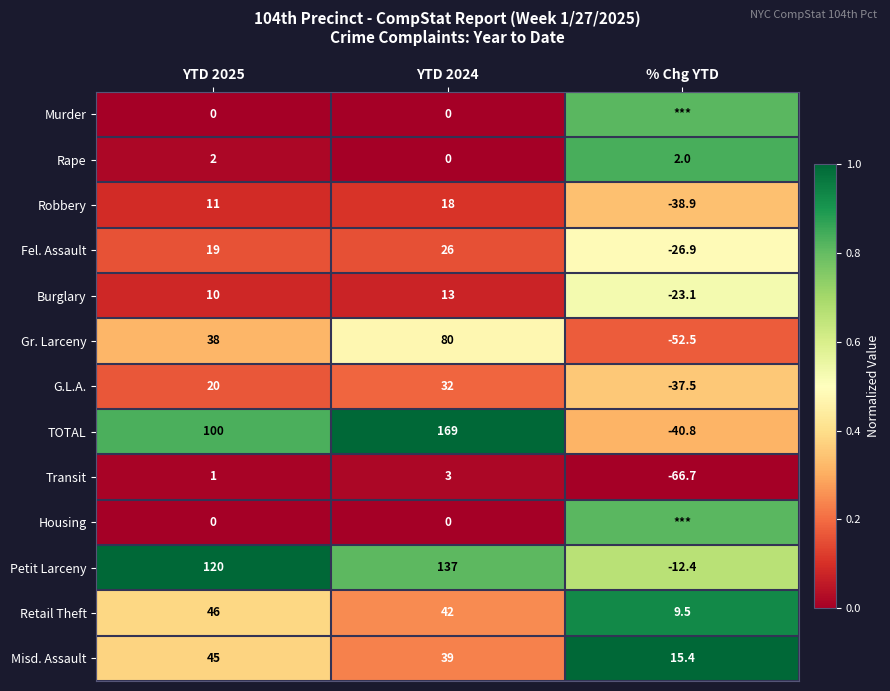

At which label does Misd. Assault reach its minimum?

% Chg YTD